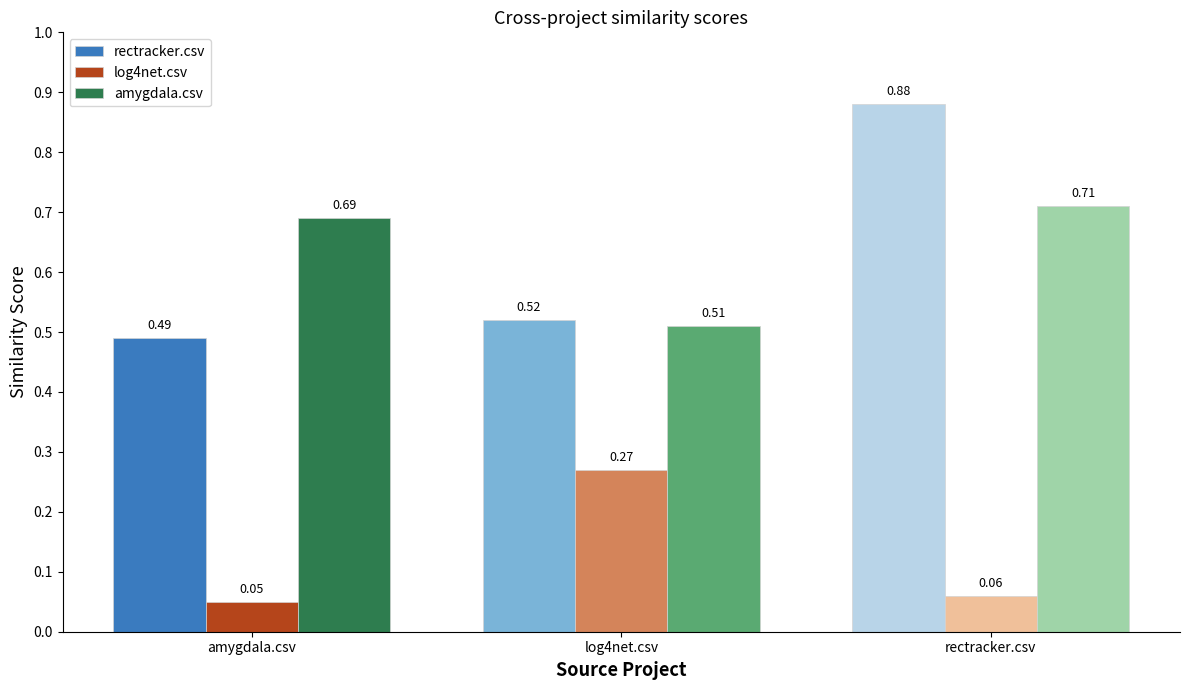

At which category does the chart reach its peak across all series?

rectracker.csv